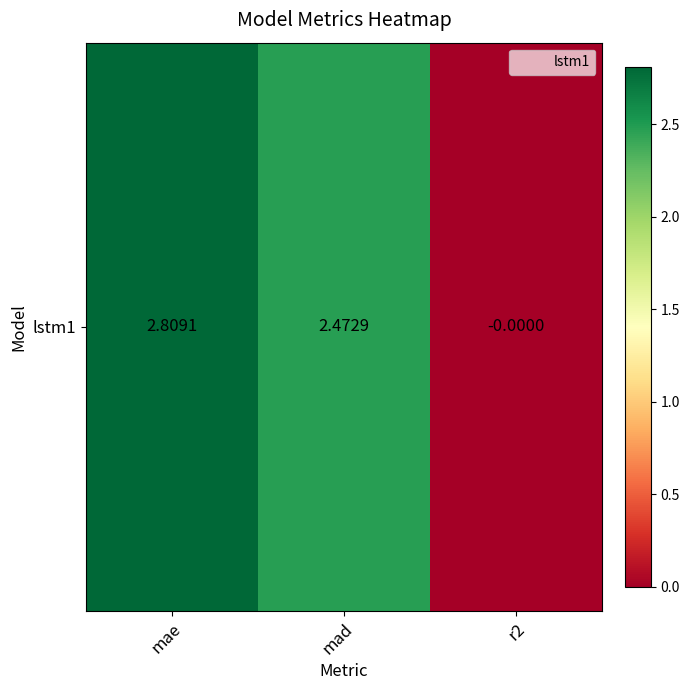

What is the difference between the values at mae and mad?

0.3